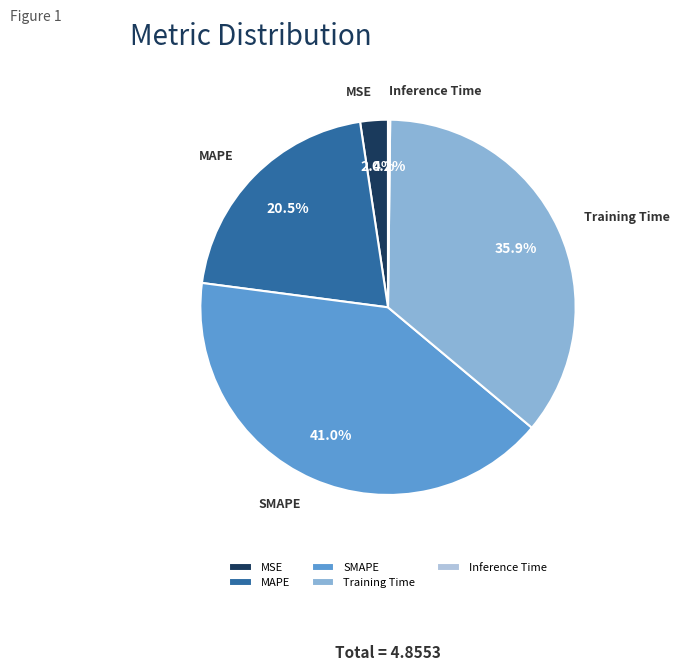

Does SMAPE represent more than half of the total?

No